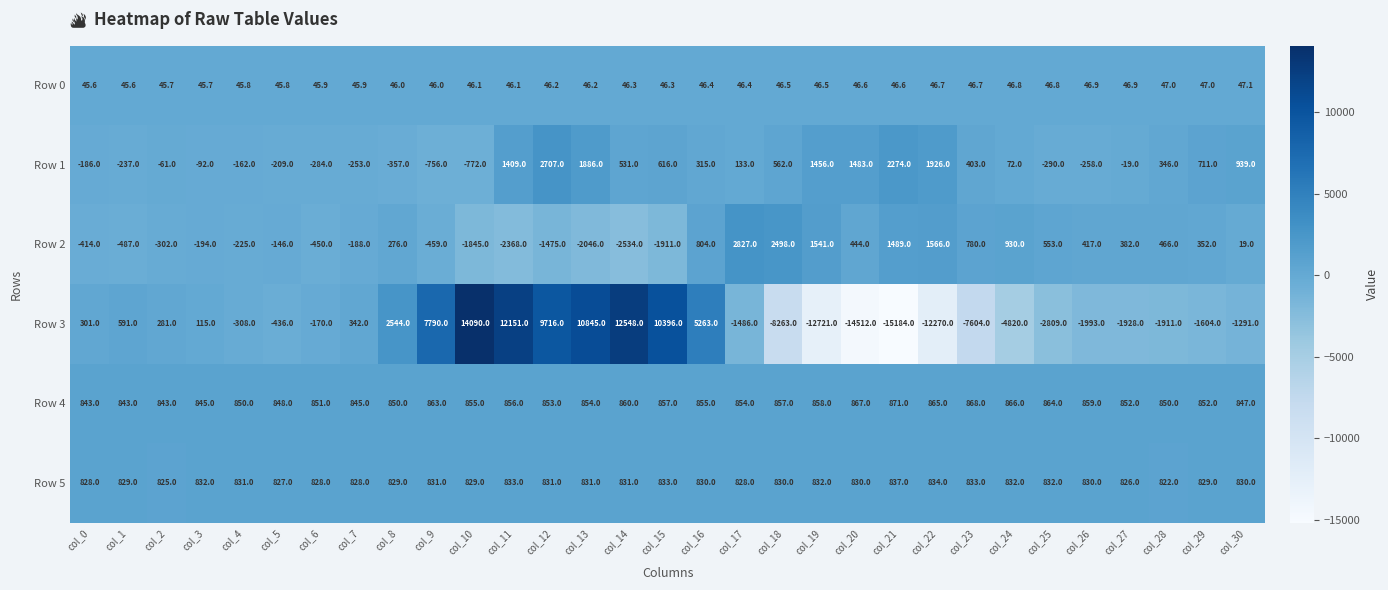

What is the greatest value displayed?

14090.0